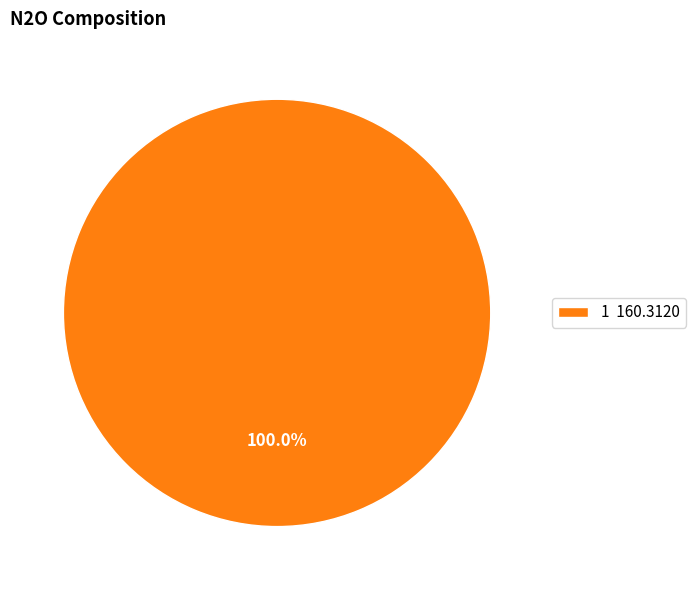

Is 1 160.3120 the majority of the pie?

Yes